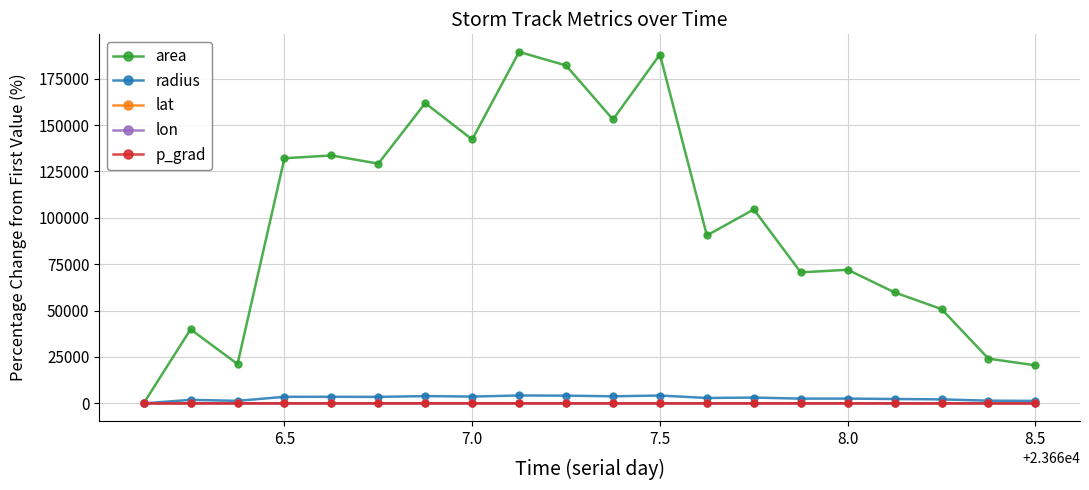

How many lines are shown in the chart?

5